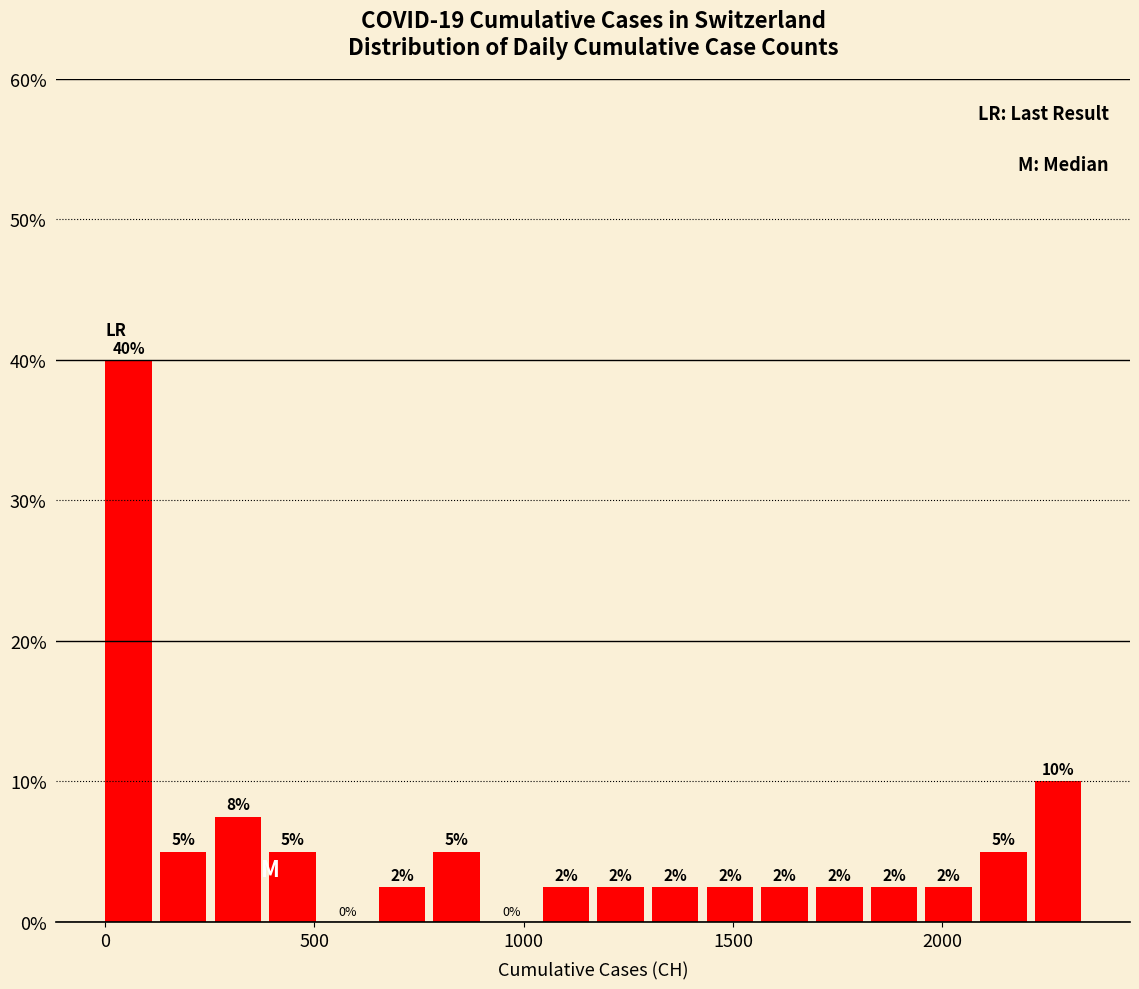

Read against the x-axis, roughly where is the centre of the tallest bar?

50